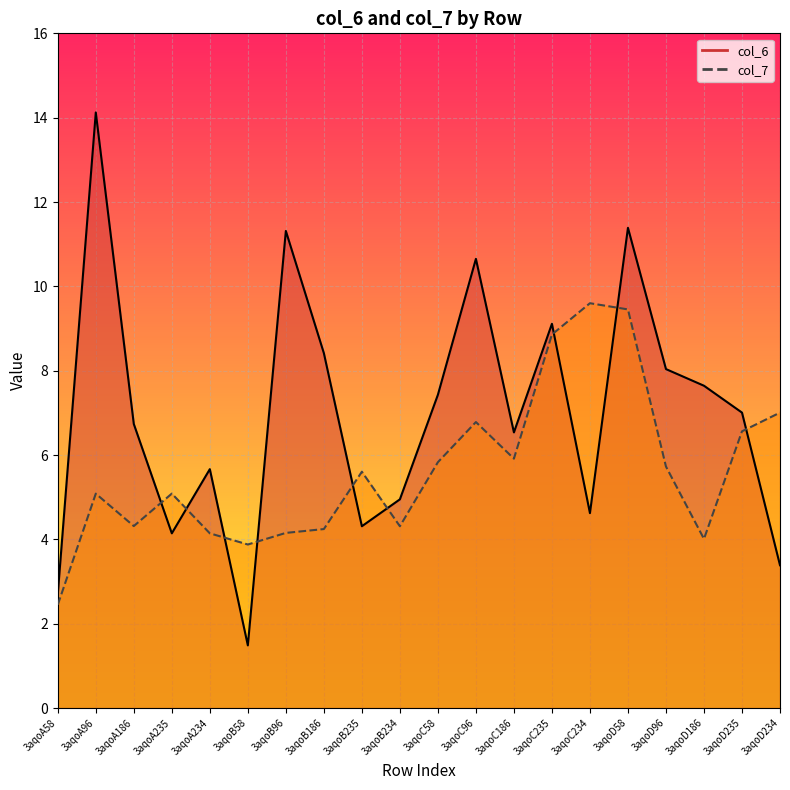

What is the total value across all series at 3aqoB58?

5.4